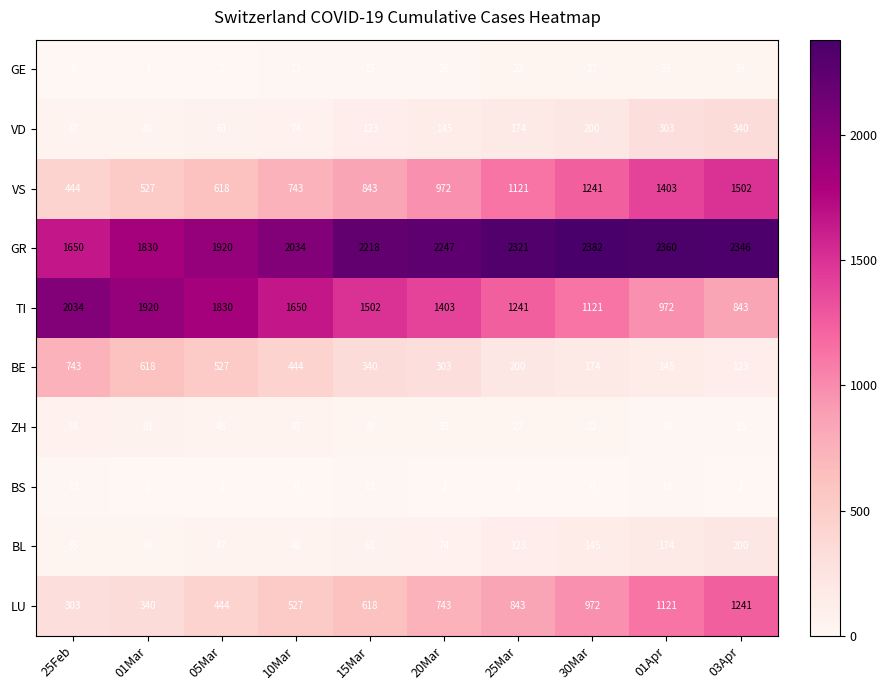

Count the number of categories in the chart.

10